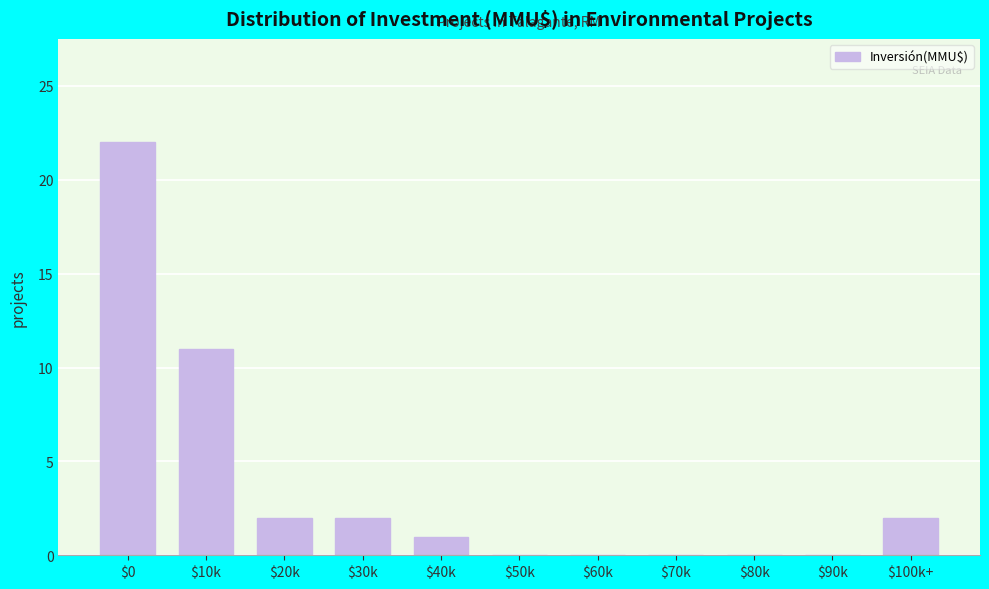

The value at $60k is 0. True or false?

True